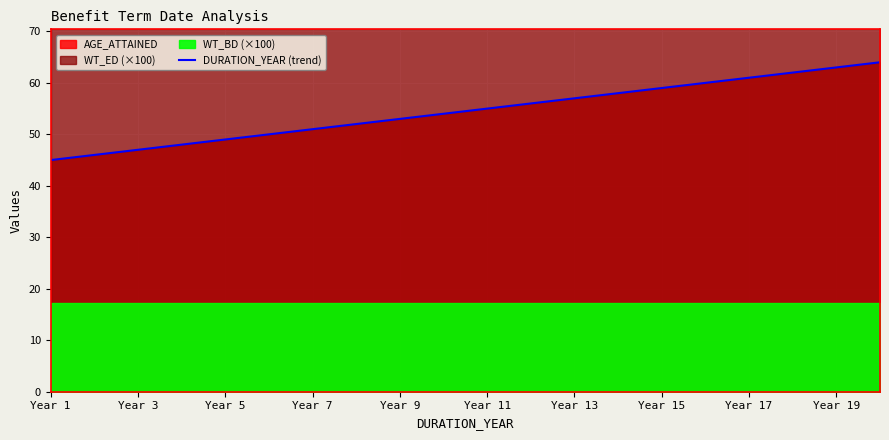

Which category has the lowest value across all series?

Year 1